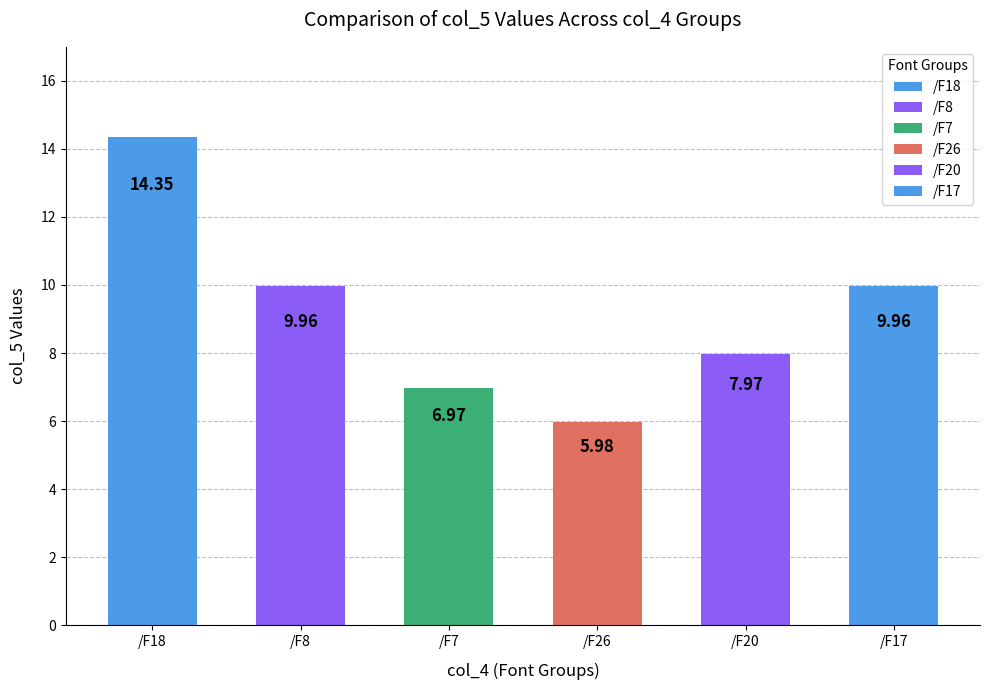

Count the number of data series in this chart.

1